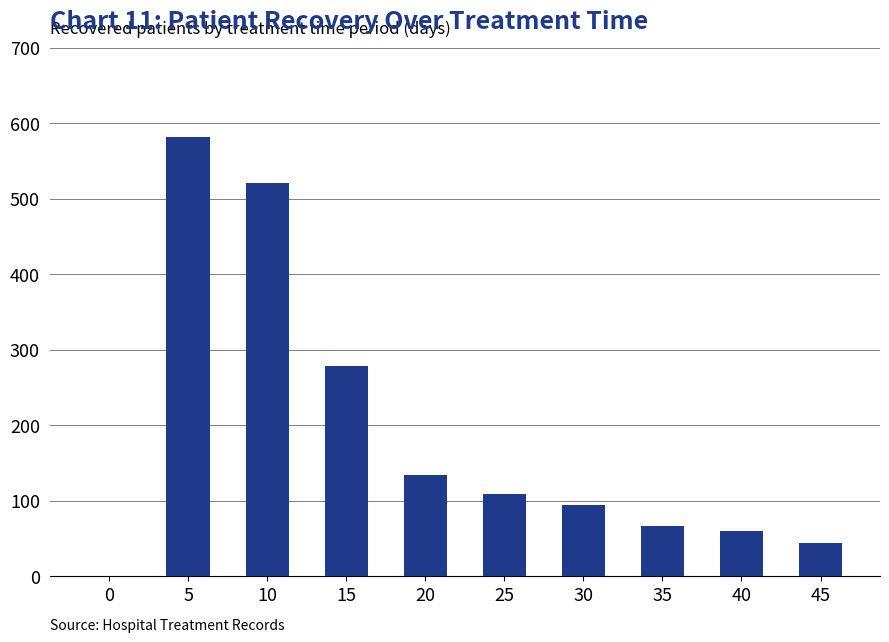

Where is the data nearest to the value 291?

15